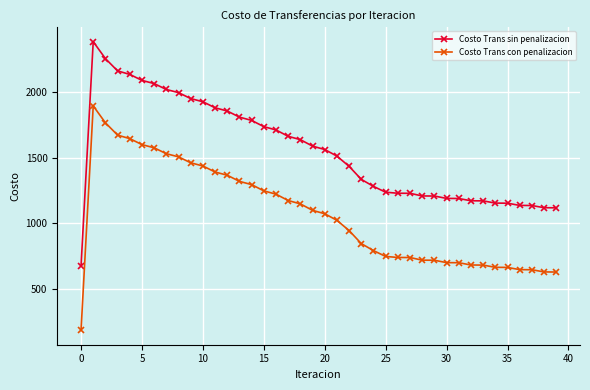

True or false: Costo Trans con penalizacion has more than 0 interior local peaks.

True